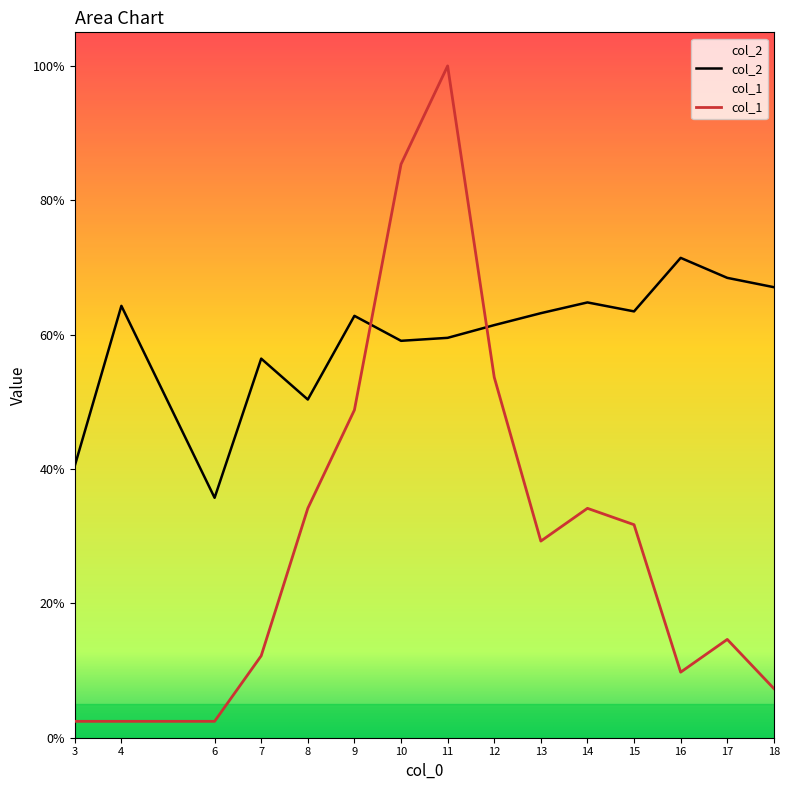

The col_1 series shows 0.5 at 8. True or false?

False